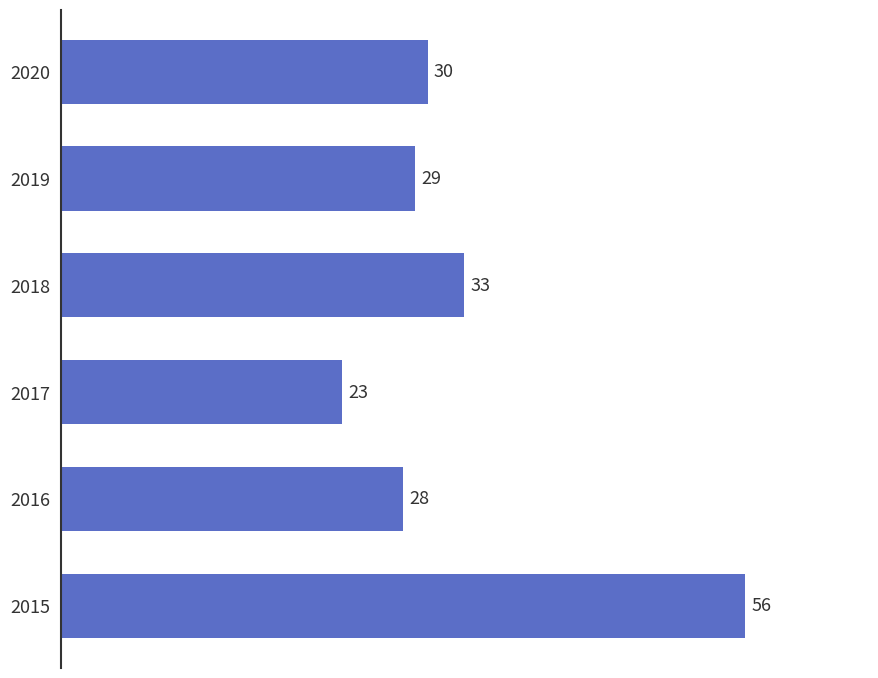

Is it true that the value at 2016 is 28?

True